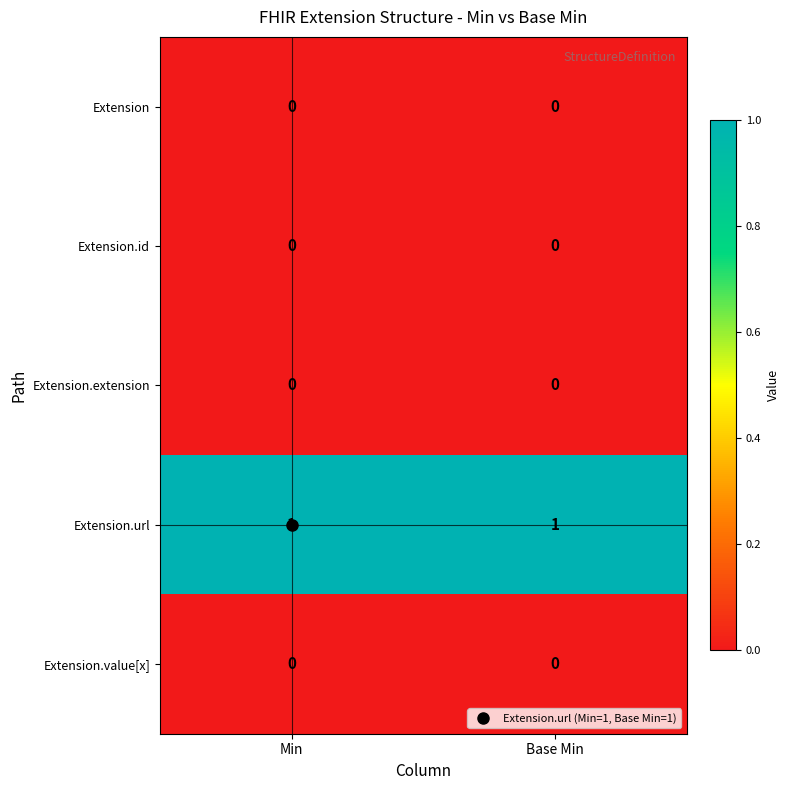

The Extension series shows 0 at Min. True or false?

True